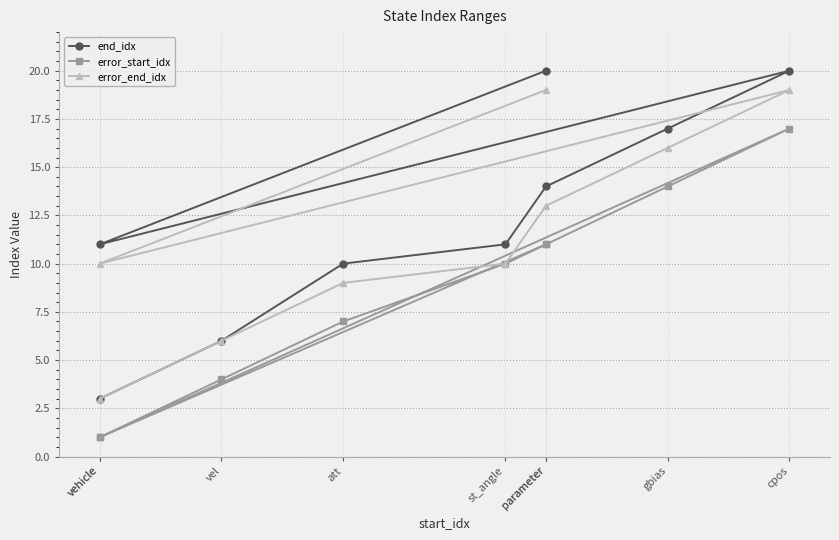

True or false: error_end_idx and error_start_idx intersect in this chart.

False